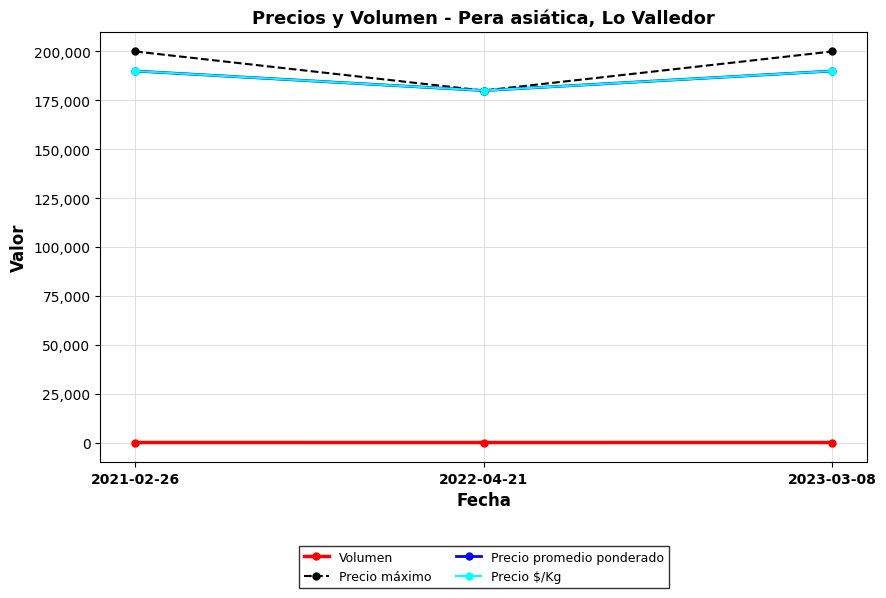

At which category is the sum across all series the highest?

2023-03-08